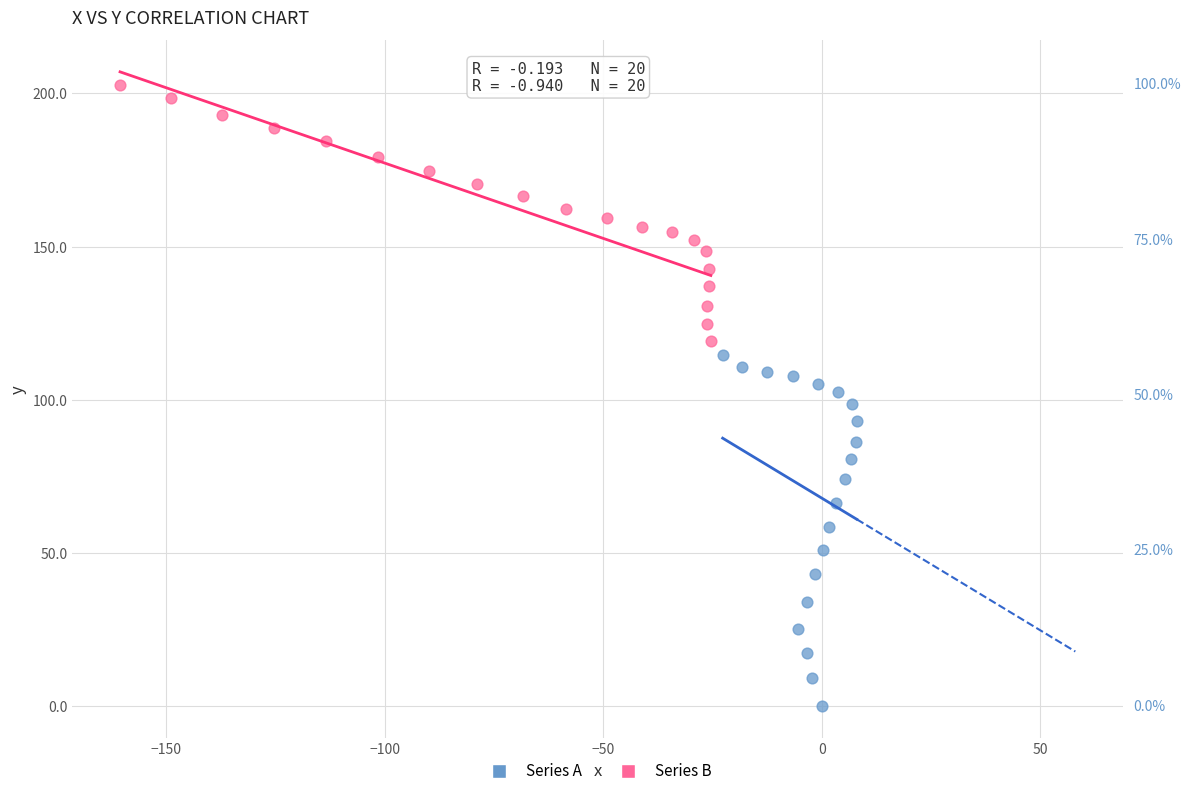

Which series reaches the minimum Y coordinate?

Series A